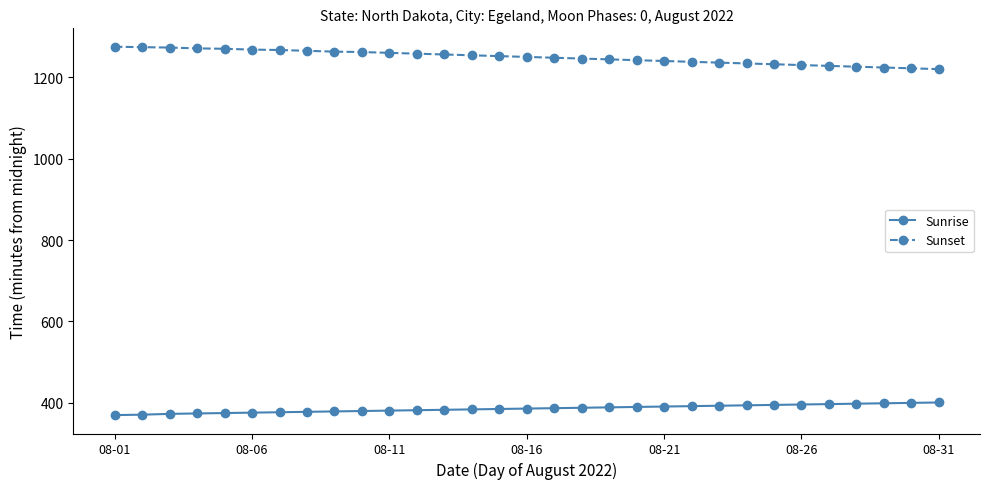

Rank the series by their maximum value, from highest to lowest.

Sunset, Sunrise